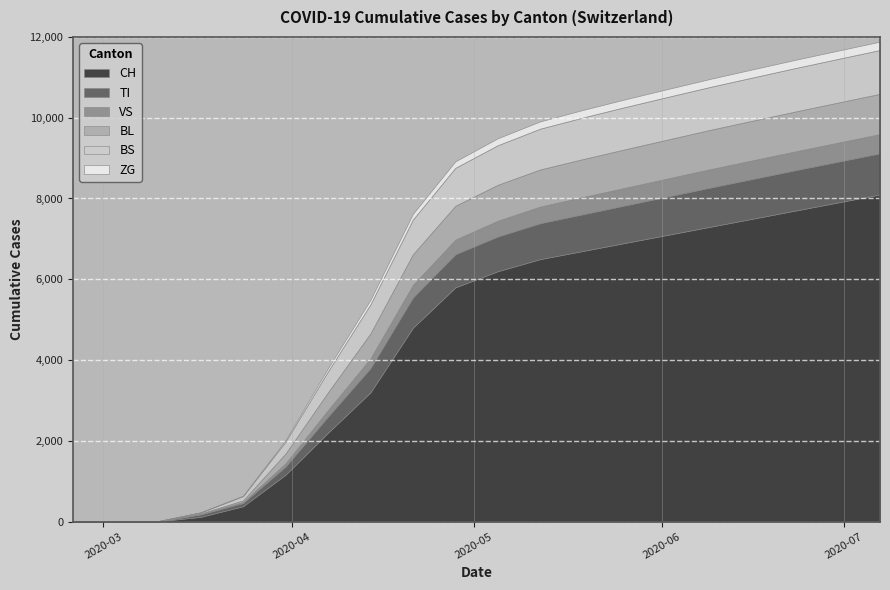

True or false: ZG has more than 1 interior local peaks.

False